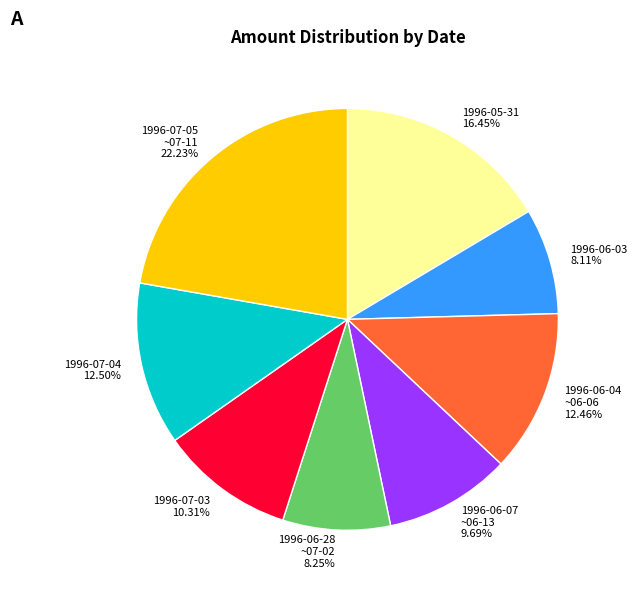

Is there any slice that represents more than half of the pie?

No